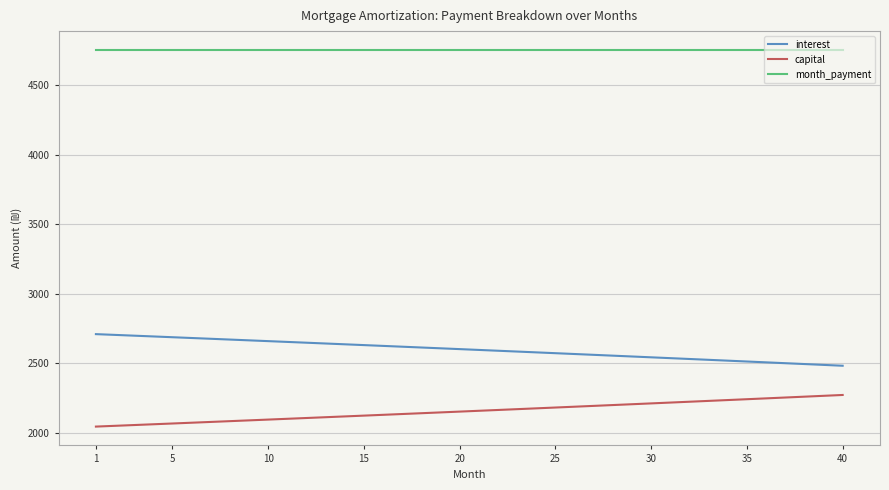

What are all the series names shown in the legend?

interest, capital, month_payment